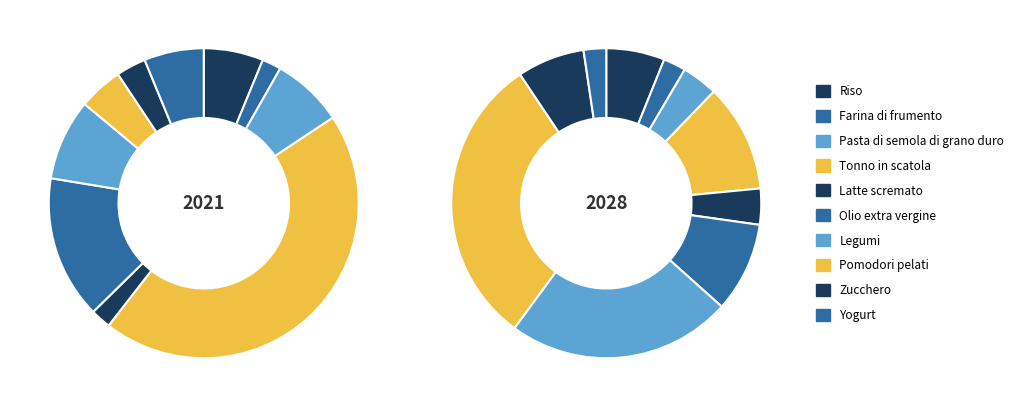

Which category has the biggest portion of the pie?

Tonno in scatola